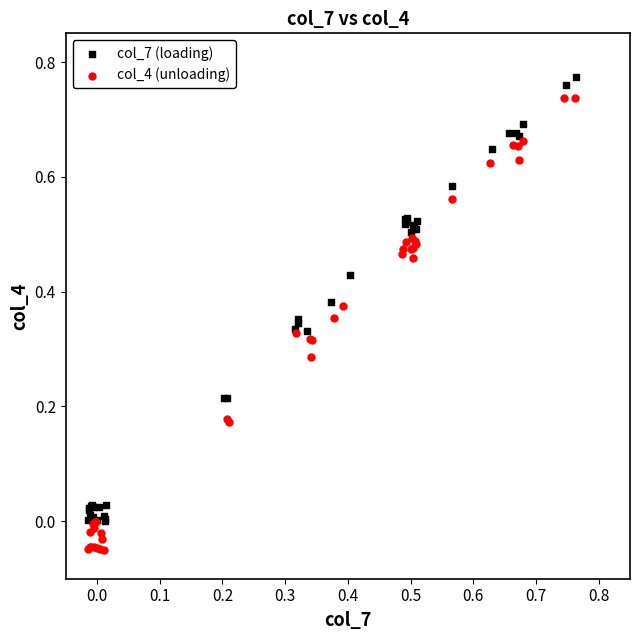

Which series contains the lowest Y value?

col_4 (unloading)